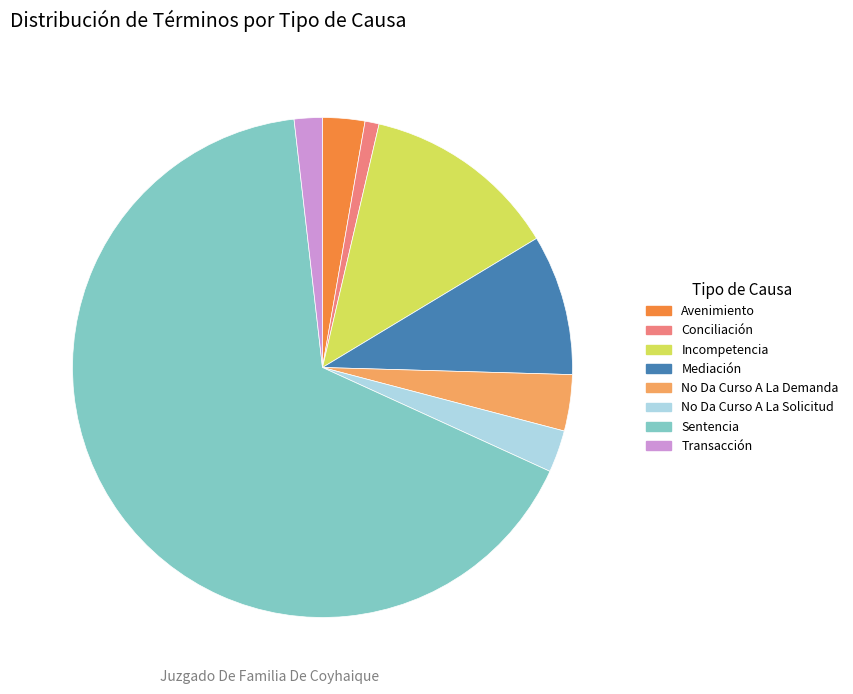

True or false: No Da Curso A La Solicitud accounts for 3% of the total.

True